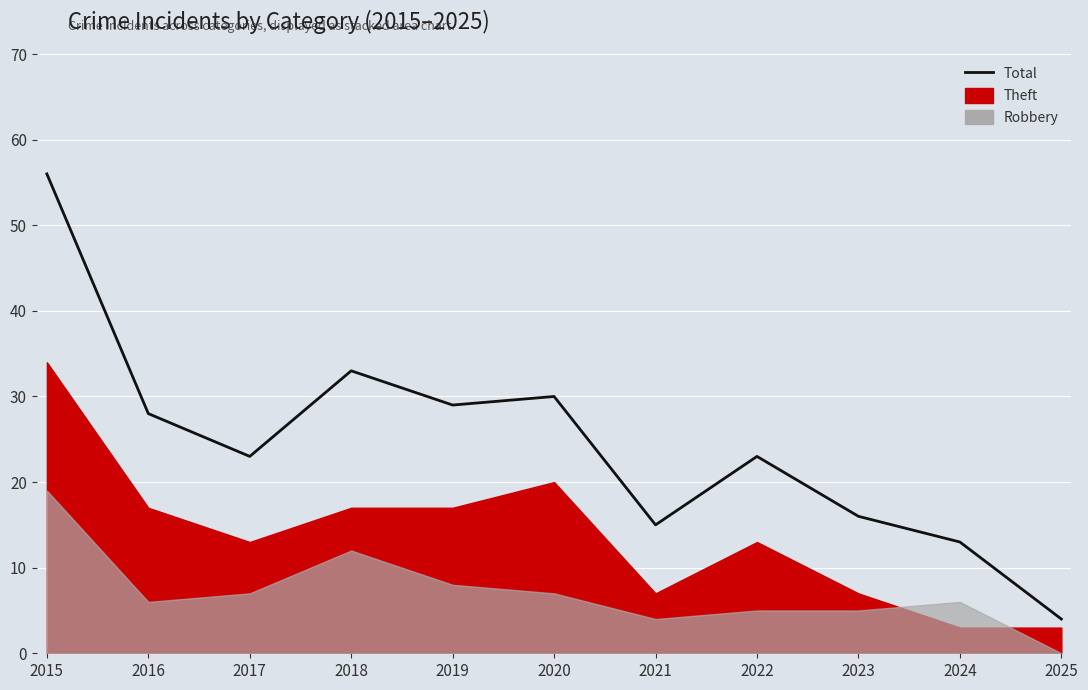

Reading left to right, what are all the values shown in this chart?

56	28	23	33	29	30	15	23	16	13	4